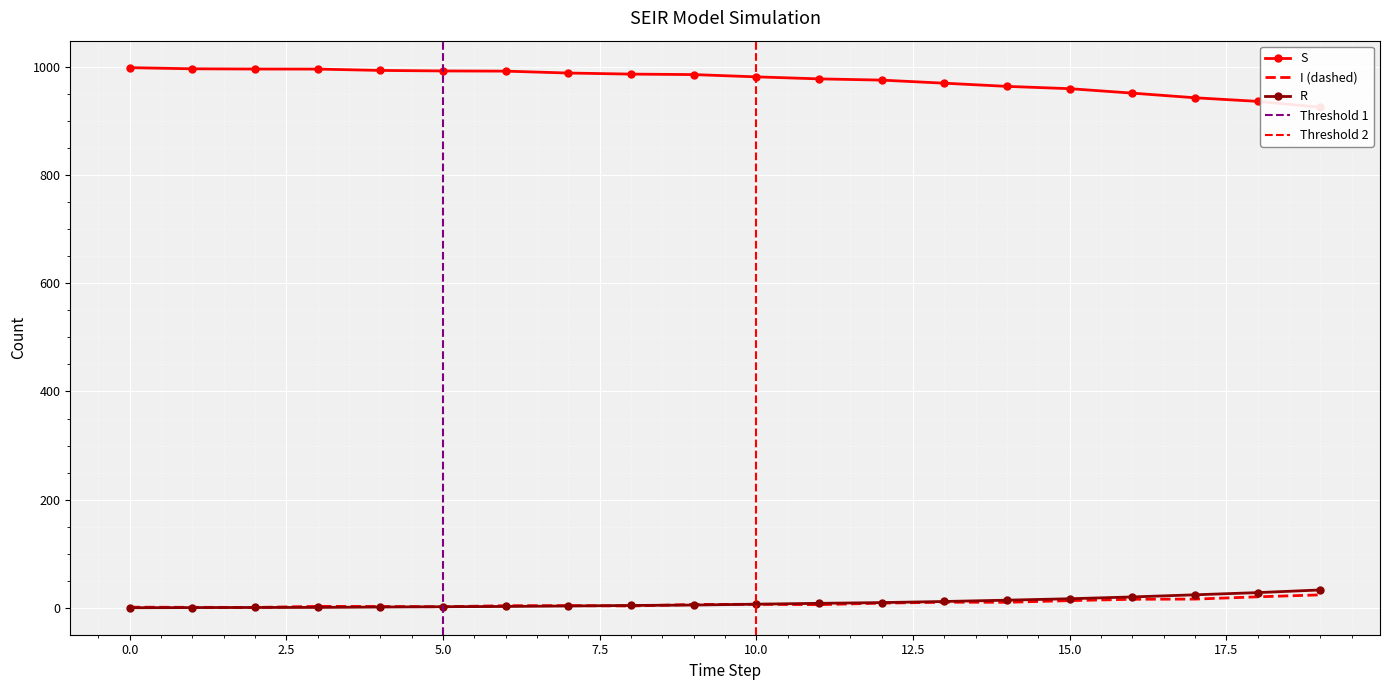

Between 10 and 19, which series saw the biggest shift?

S